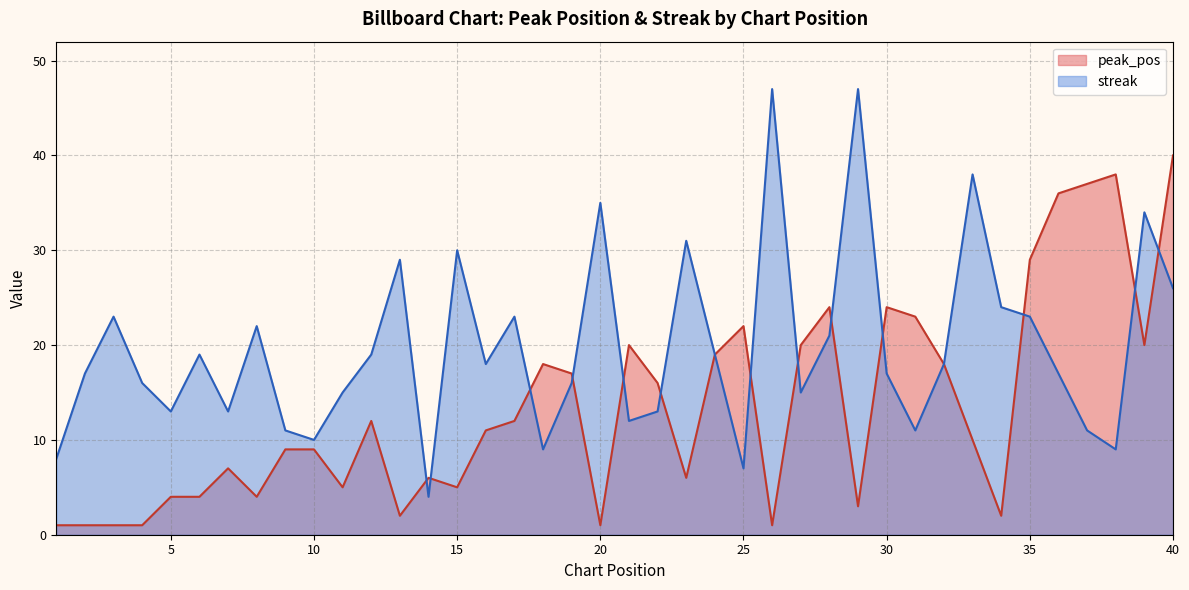

At which category does peak_pos reach its first local peak?

7